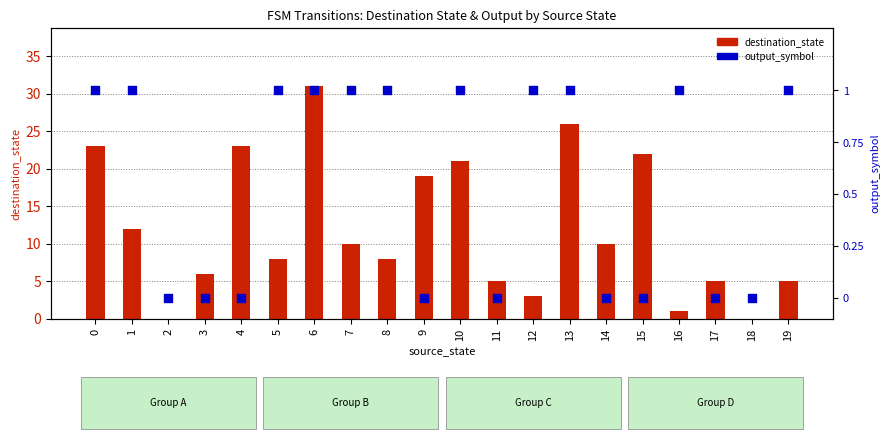

Which series has the largest Y range (max minus min)?

destination_state